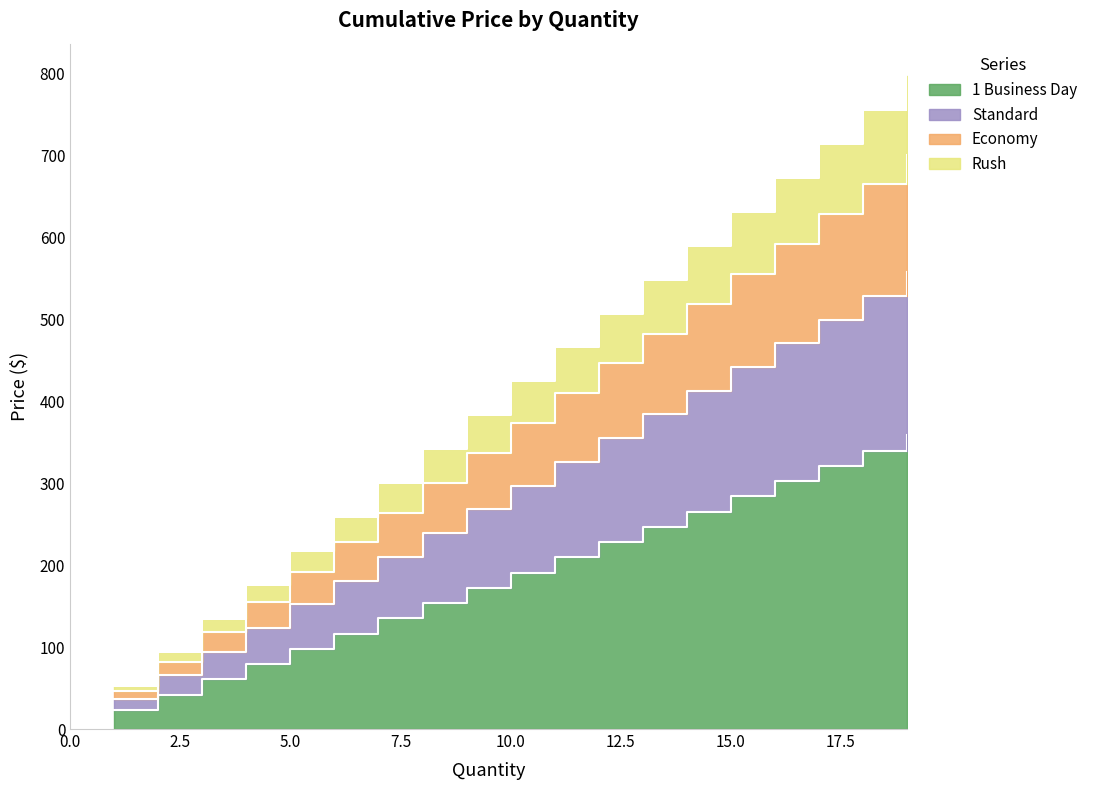

Is it true that the value at 12 is 228.3?

True